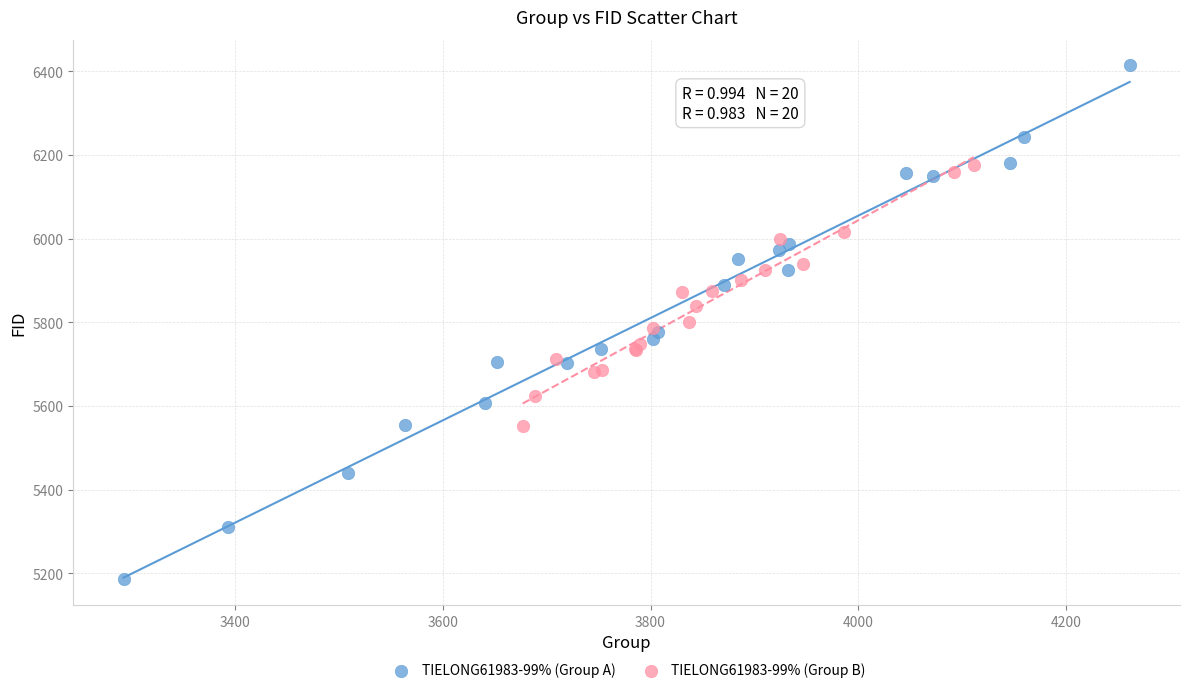

Which series reaches the maximum Y coordinate?

TIELONG61983-99% (Group A)